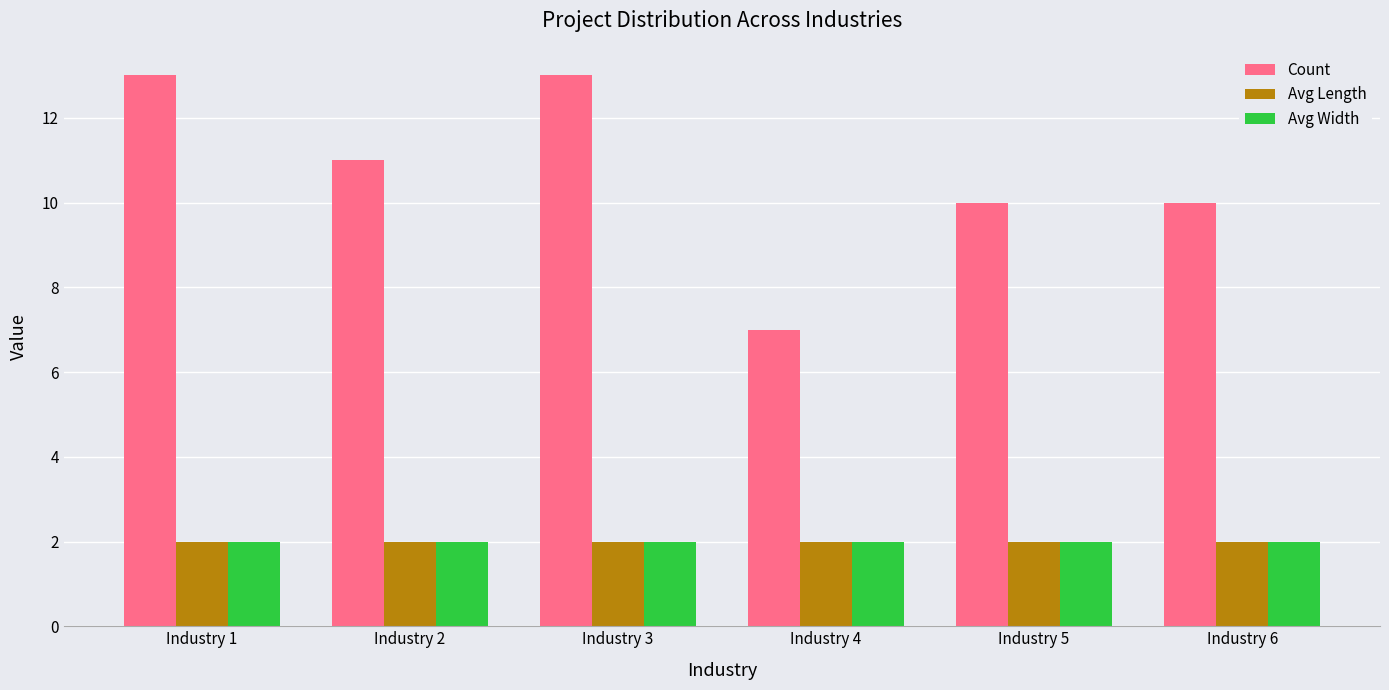

Reading left to right, list all the values displayed in this chart.

Count: Industry 1=13	Industry 2=11	Industry 3=13	Industry 4=7	Industry 5=10	Industry 6=10
Avg Length: Industry 1=2	Industry 2=2	Industry 3=2	Industry 4=2	Industry 5=2	Industry 6=2
Avg Width: Industry 1=2	Industry 2=2	Industry 3=2	Industry 4=2	Industry 5=2	Industry 6=2